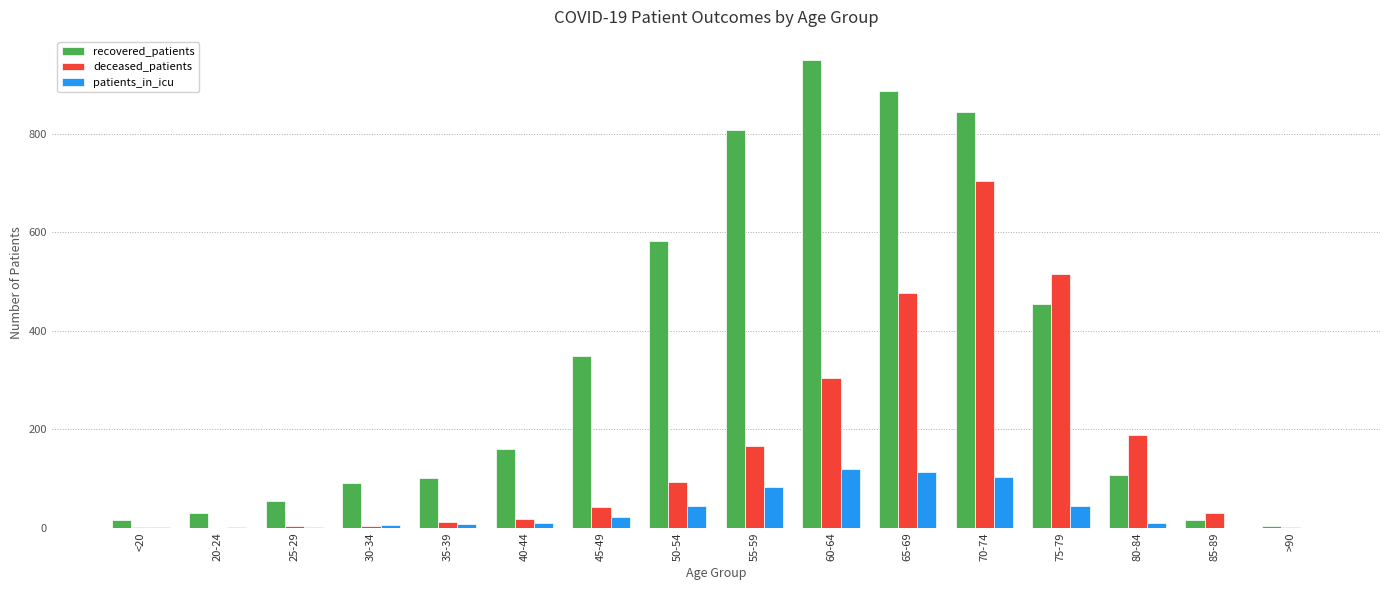

Between 20-24 and 65-69, which series saw the biggest shift?

recovered_patients